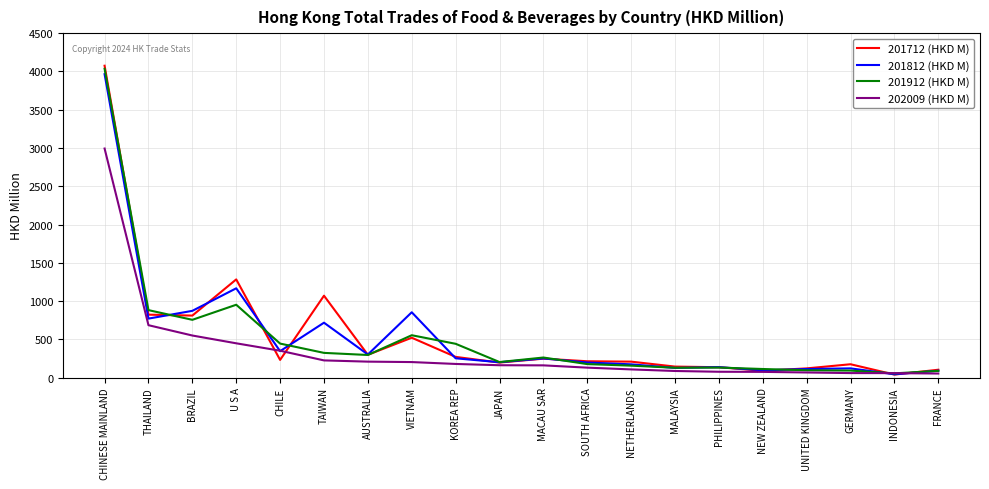

What is the difference between the maximum and minimum values in the 201912 (HKD M) series?

3978.4